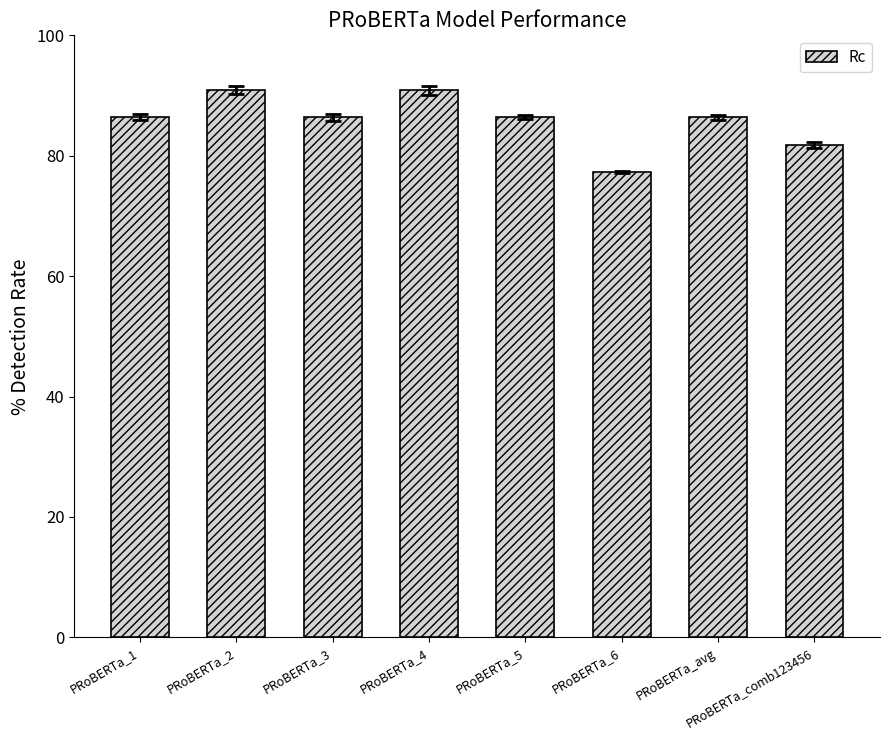

What is the label of the 5th bar from the left?

PRoBERTa_5